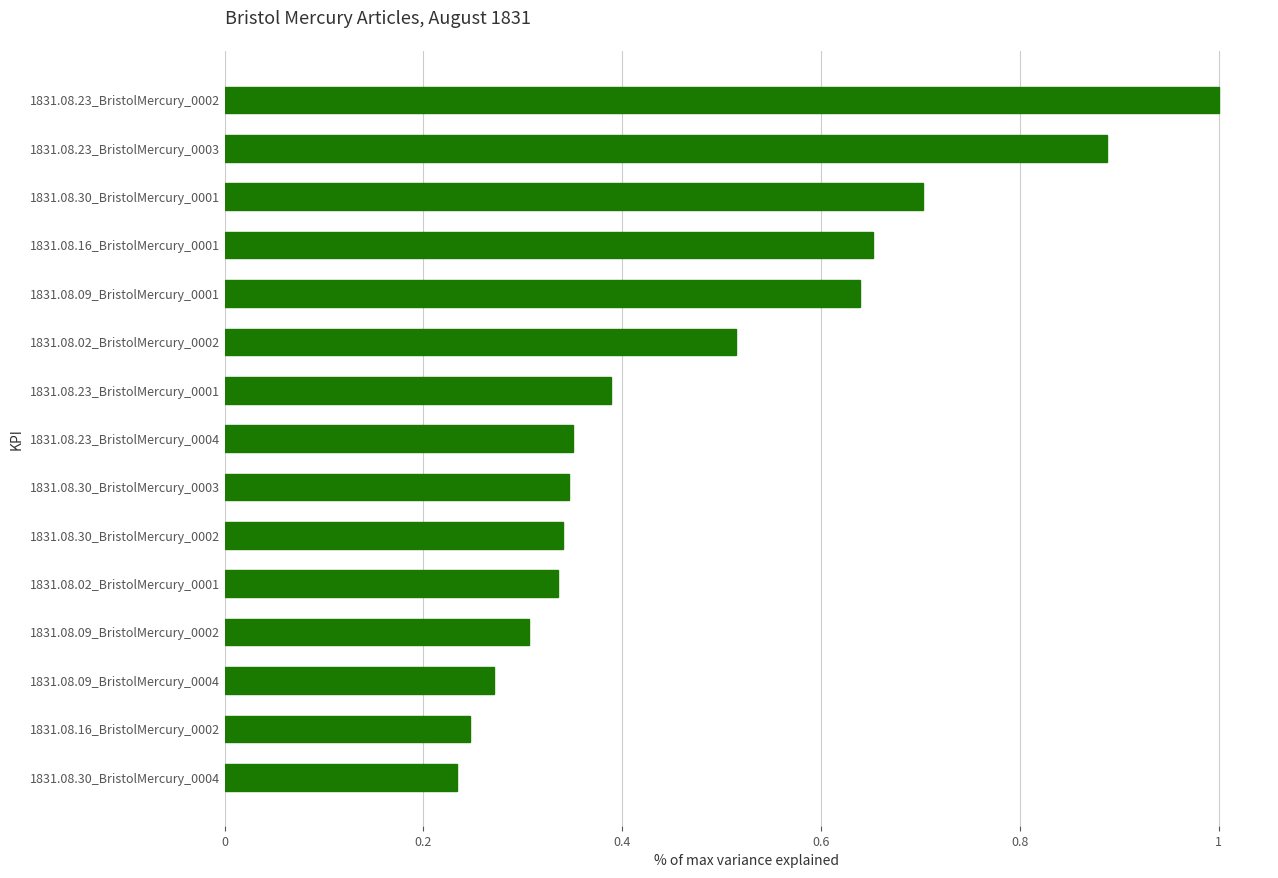

Is it true that the value at 1831.08.30_BristolMercury_0003 is 0.3?

True